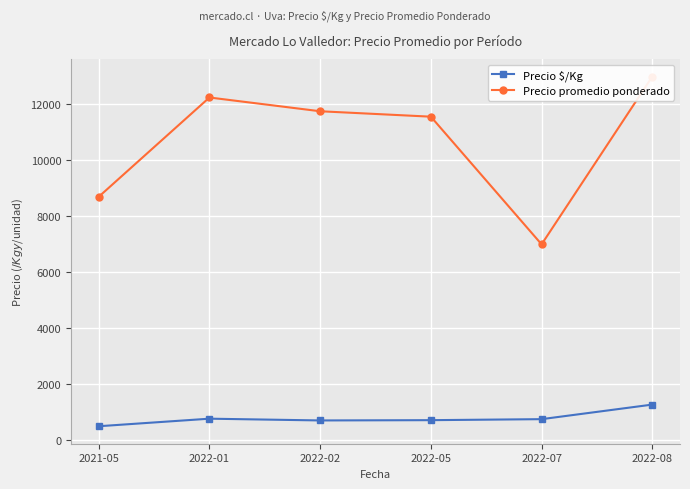

What is the difference between the highest and lowest values at 2022-01?

11483